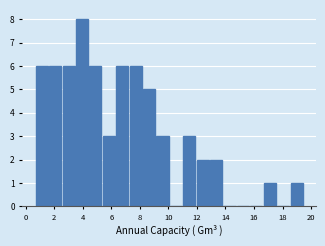

Reading left to right, list every bar in this chart as the range it spans on the x-axis followed by its height. Neither the bar edges nor the heights are printed on the chart, so give them approximately, as read against the axes.

0.70 to 1.64: 6
1.64 to 2.58: 6
2.58 to 3.52: 6
3.52 to 4.46: 8
4.46 to 5.40: 6
5.40 to 6.34: 3
6.34 to 7.28: 6
7.28 to 8.22: 6
8.22 to 9.16: 5
9.16 to 10.10: 3
10.10 to 11.04: 0
11.04 to 11.98: 3
11.98 to 12.92: 2
12.92 to 13.86: 2
13.86 to 14.80: 0
14.80 to 15.74: 0
15.74 to 16.68: 0
16.68 to 17.62: 1
17.62 to 18.56: 0
18.56 to 19.50: 1